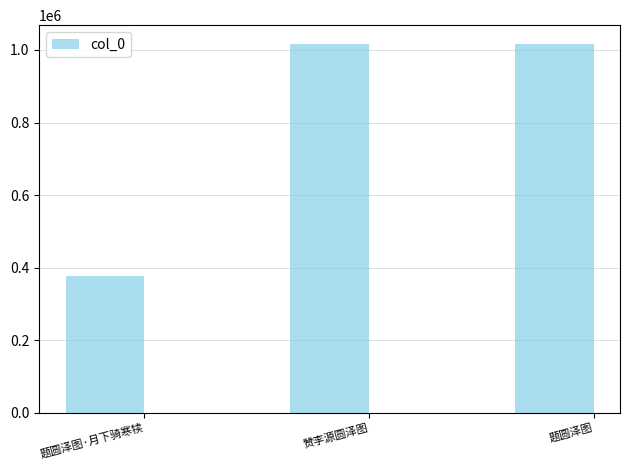

How many data points does each series have?

3